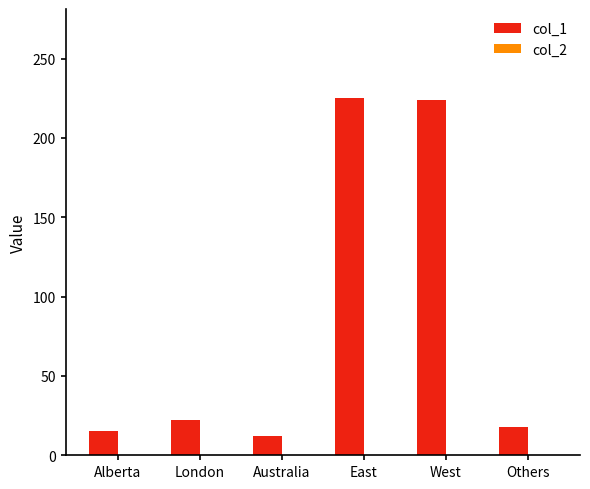

Which series changed the most between East and Others?

col_1